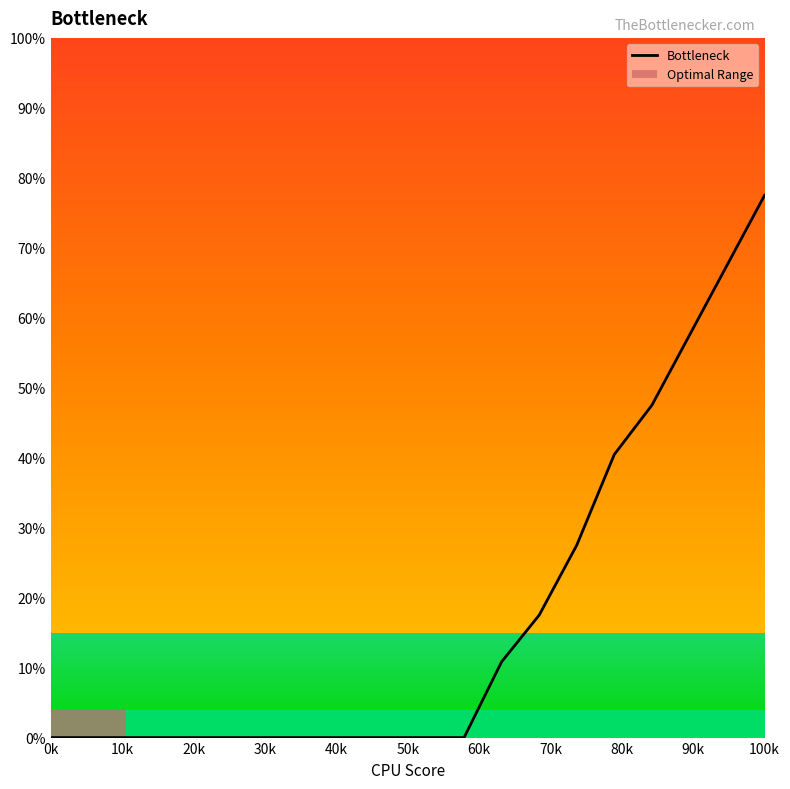

What is the difference between the maximum and minimum values?

77.5